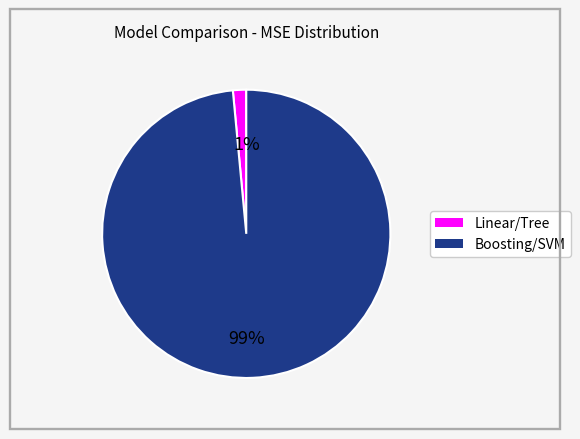

To the nearest percent, what is the average slice percentage?

50%